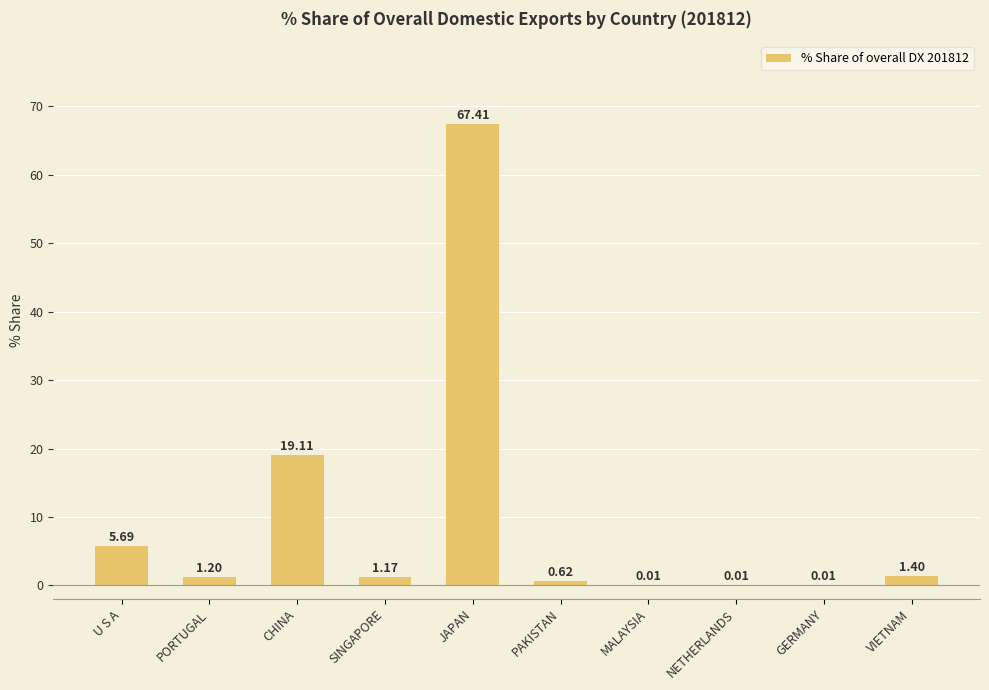

The value at U S A is 5.7. True or false?

True